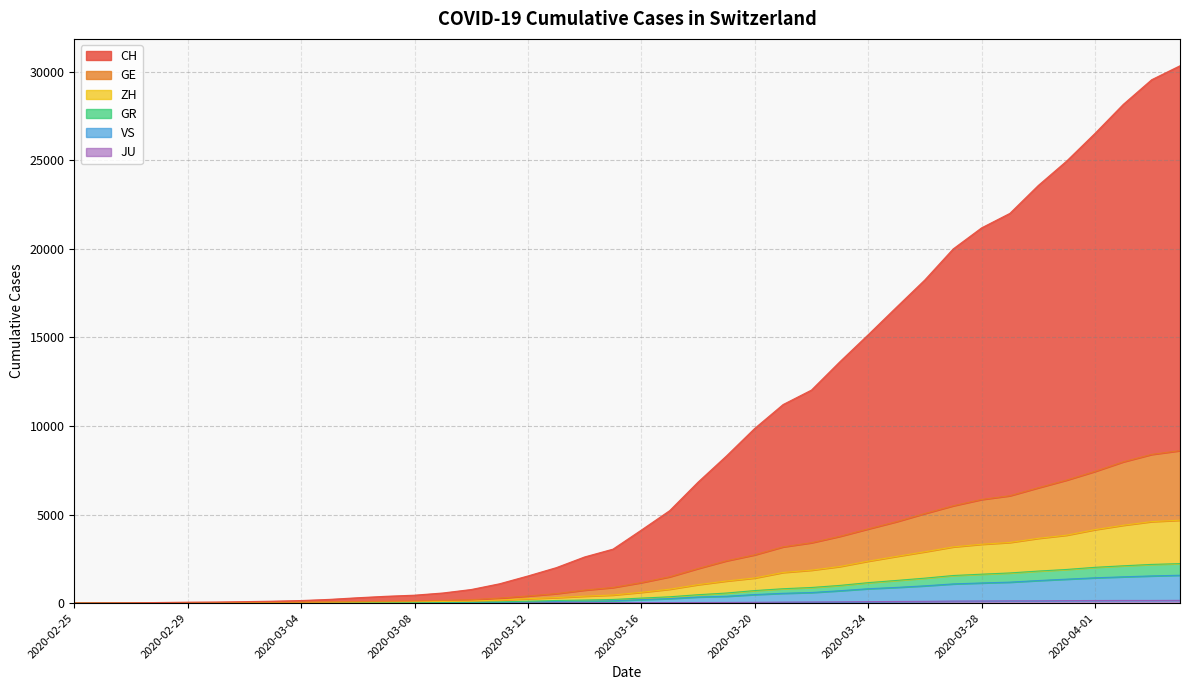

Is it true that CH equals 17 at 2020-02-28?

False